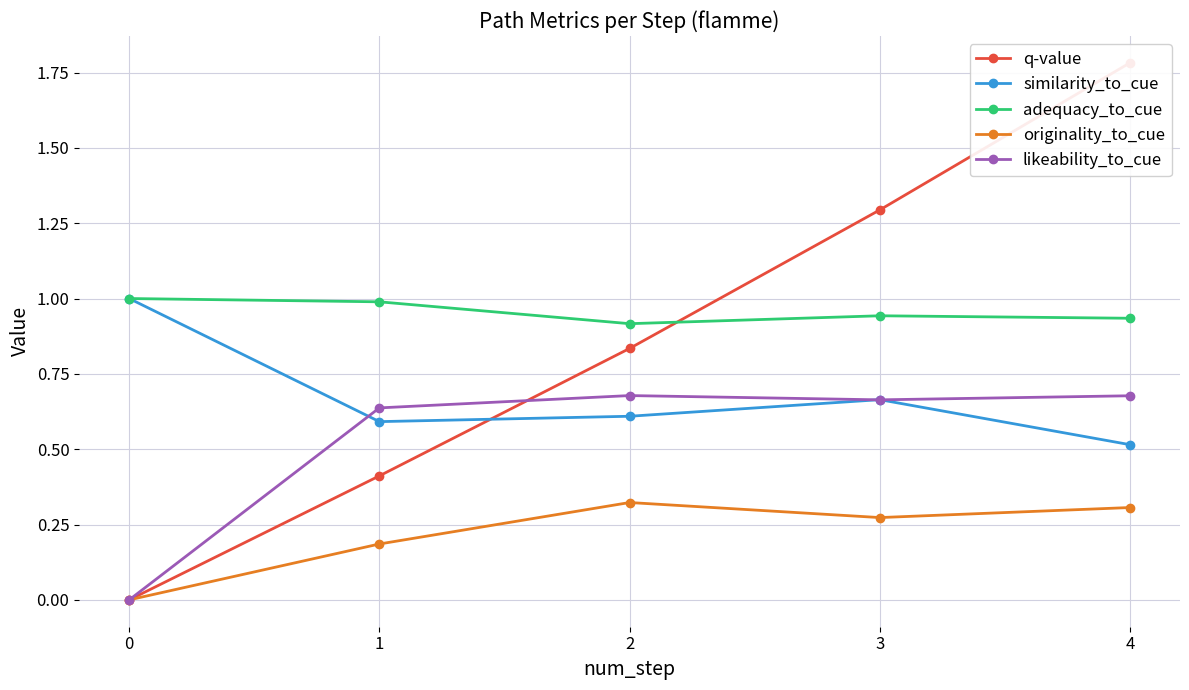

Rank the series at 0 from lowest to highest value.

q-value, originality_to_cue, likeability_to_cue, similarity_to_cue, adequacy_to_cue